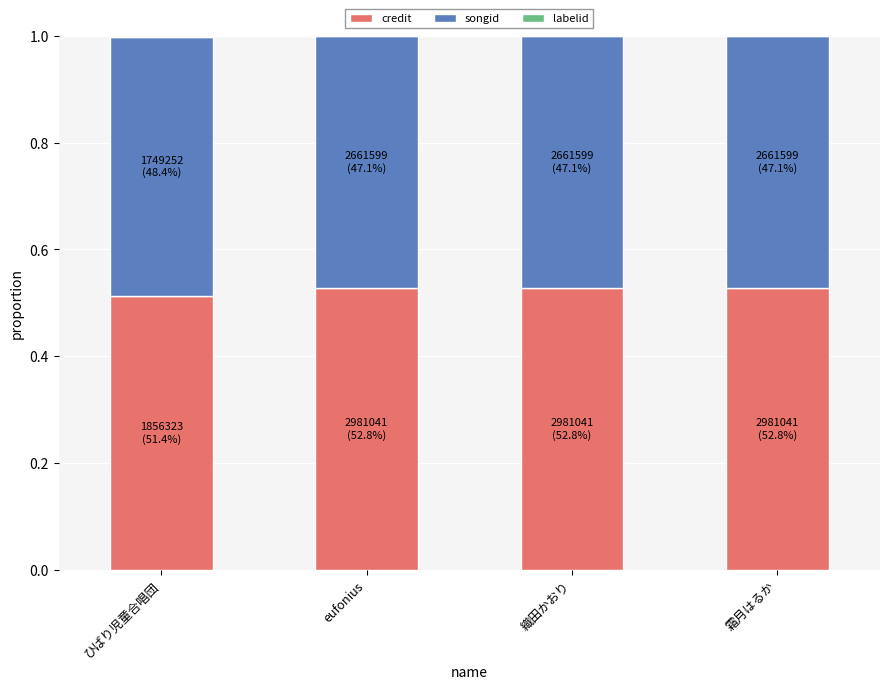

True or false: credit has a value of 0.1 at ひばり児童合唱団.

False